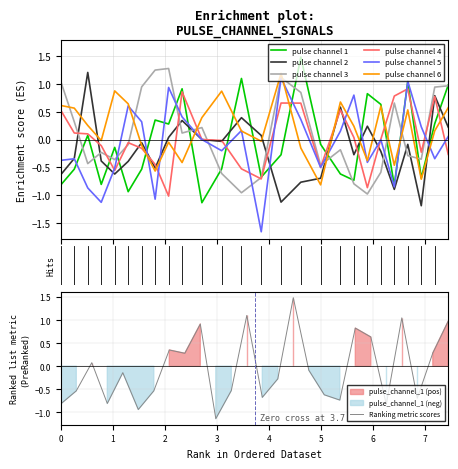

What is the approximate value of pulse_channel_1 at pulse_channel_2?

0.1